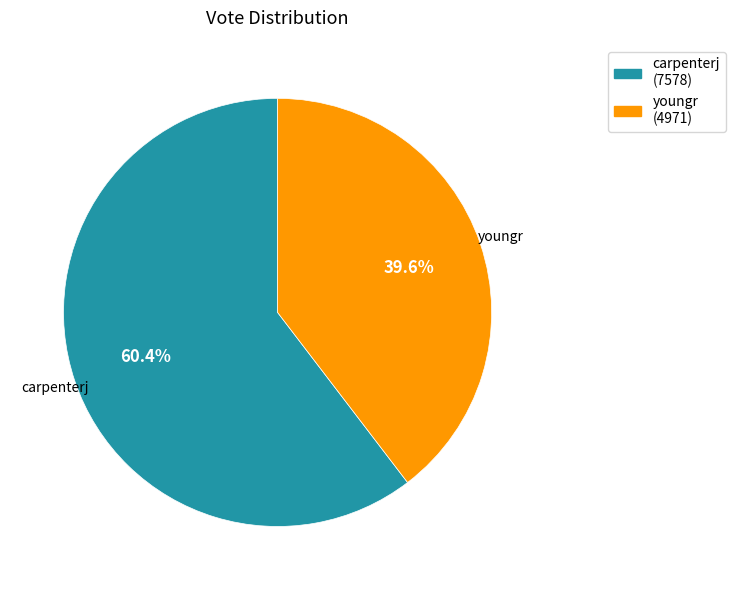

What is the ratio of the value at carpenterj to the value at youngr?

1.5